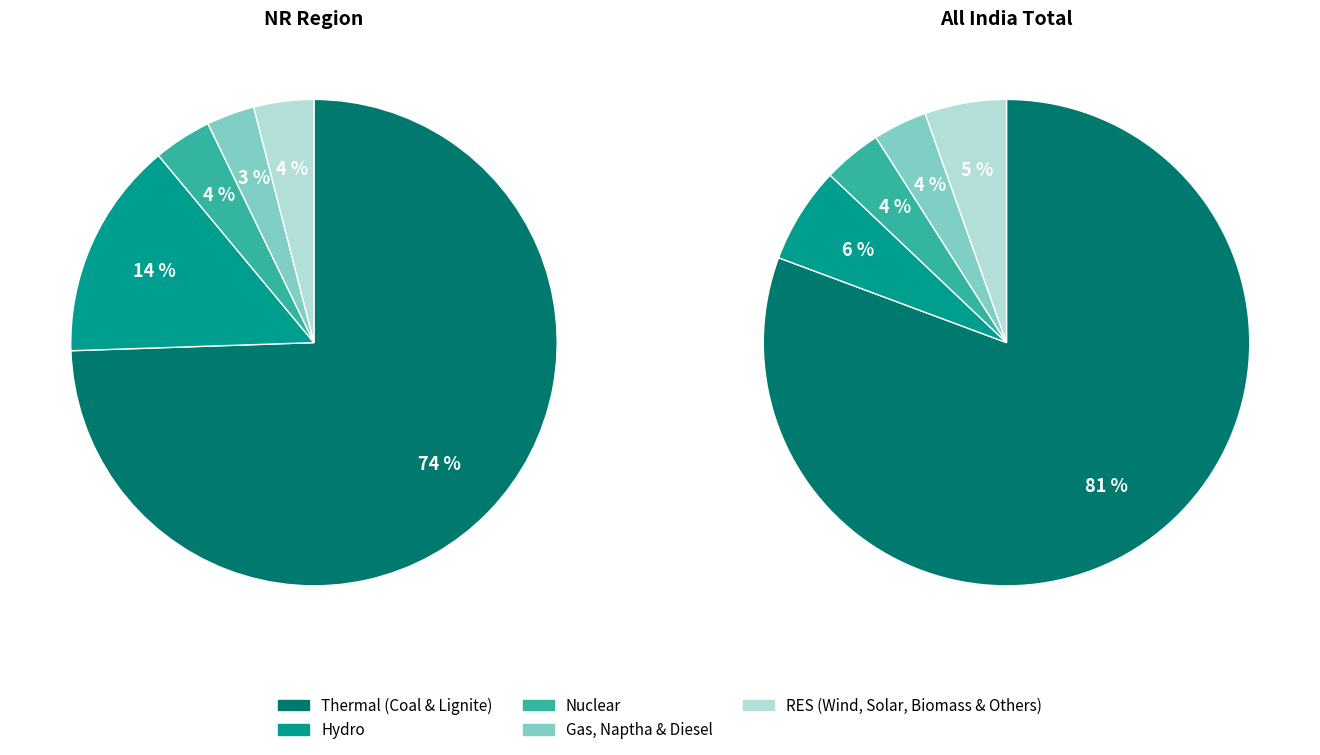

True or false: Thermal (Coal & Lignite) accounts for 74% of the total.

True